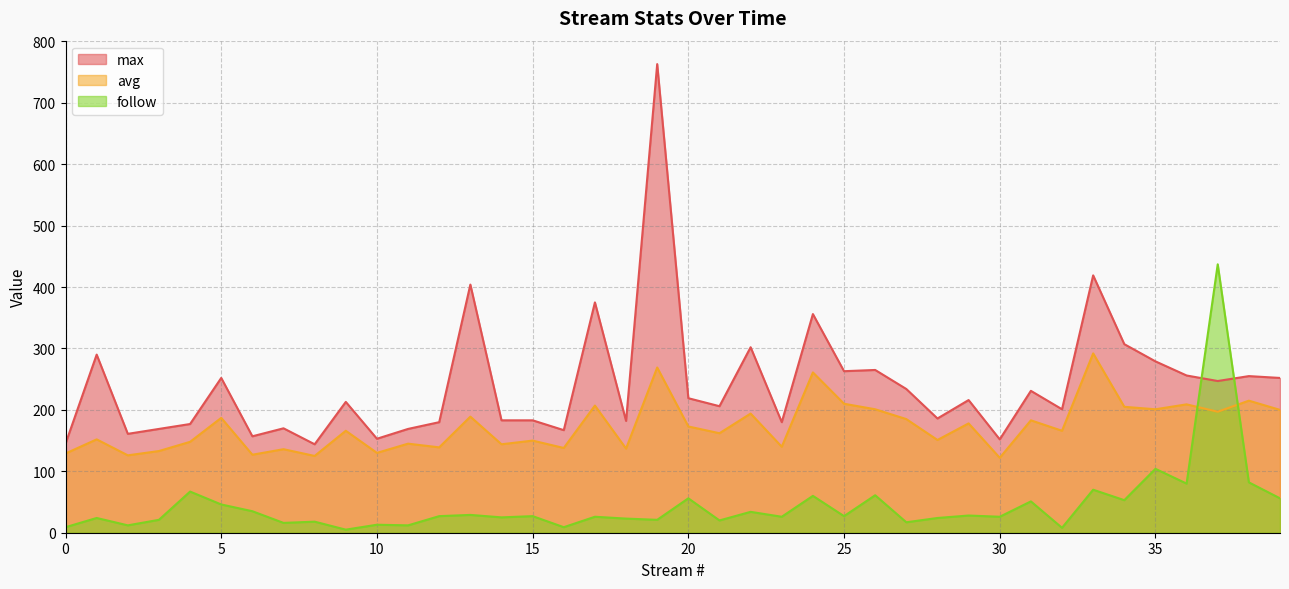

What is the greatest value displayed?

763